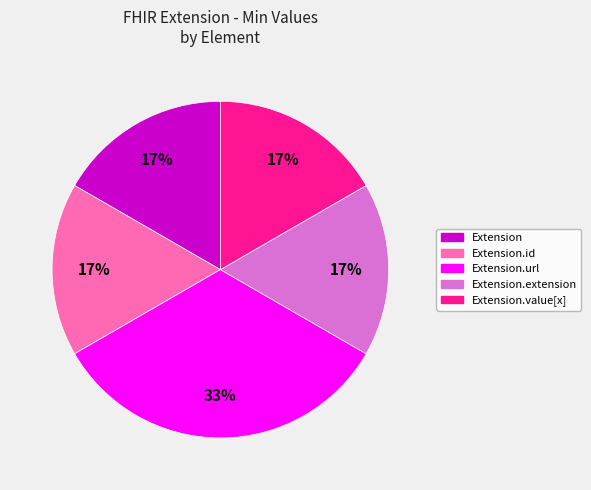

To the nearest percent, what is the average slice percentage?

20%